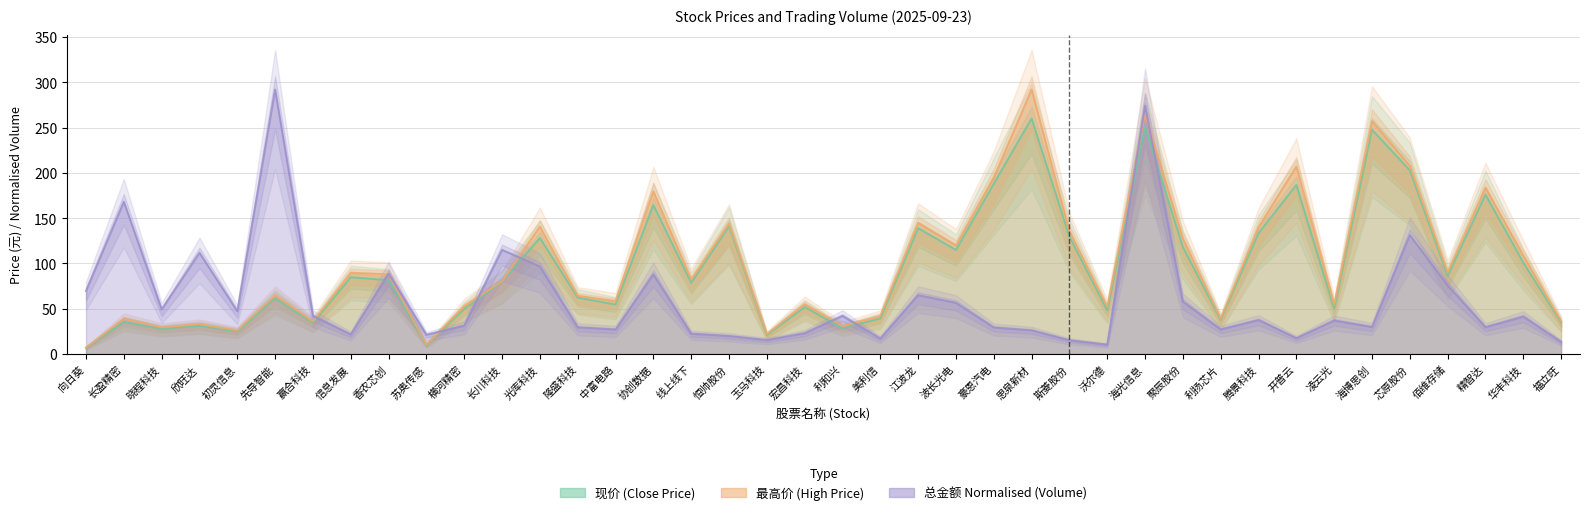

Reading left to right, extract all data points from this chart.

现价: 6.9	35.5	27.7	31.2	24.8	61.4	34.4	84.8	81.5	9.9	49.7	80.3	128.1	62.2	54.7	164.5	78.5	141.0	21.0	51.9	28.4	39.3	138.9	114.9	188.0	260.0	129.6	48.2	250.8	118.0	37.7	133.5	186.6	50.1	247.6	202.8	85.9	176.0	100.9	34.8
最高价: 7.1	39.0	29.5	33.1	26.0	64.8	35.9	89.7	88.0	10.3	52.9	80.3	140.6	64.2	58.5	179.6	82.2	143.7	21.9	55.0	30.9	41.9	144.7	119.9	194.5	291.9	135.5	51.8	264.9	127.7	38.9	140.0	207.0	54.5	257.0	207.6	90.0	183.6	109.0	36.2
总金额(万): 69.5	168.1	49.1	111.8	47.2	291.9	42.0	21.6	88.7	21.2	31.3	115.0	96.6	29.5	27.0	87.8	22.4	19.9	15.4	23.0	42.1	17.1	65.0	56.5	29.3	26.2	15.2	10.4	274.2	57.9	27.1	37.5	17.5	36.9	29.8	131.2	75.7	29.6	41.3	13.4